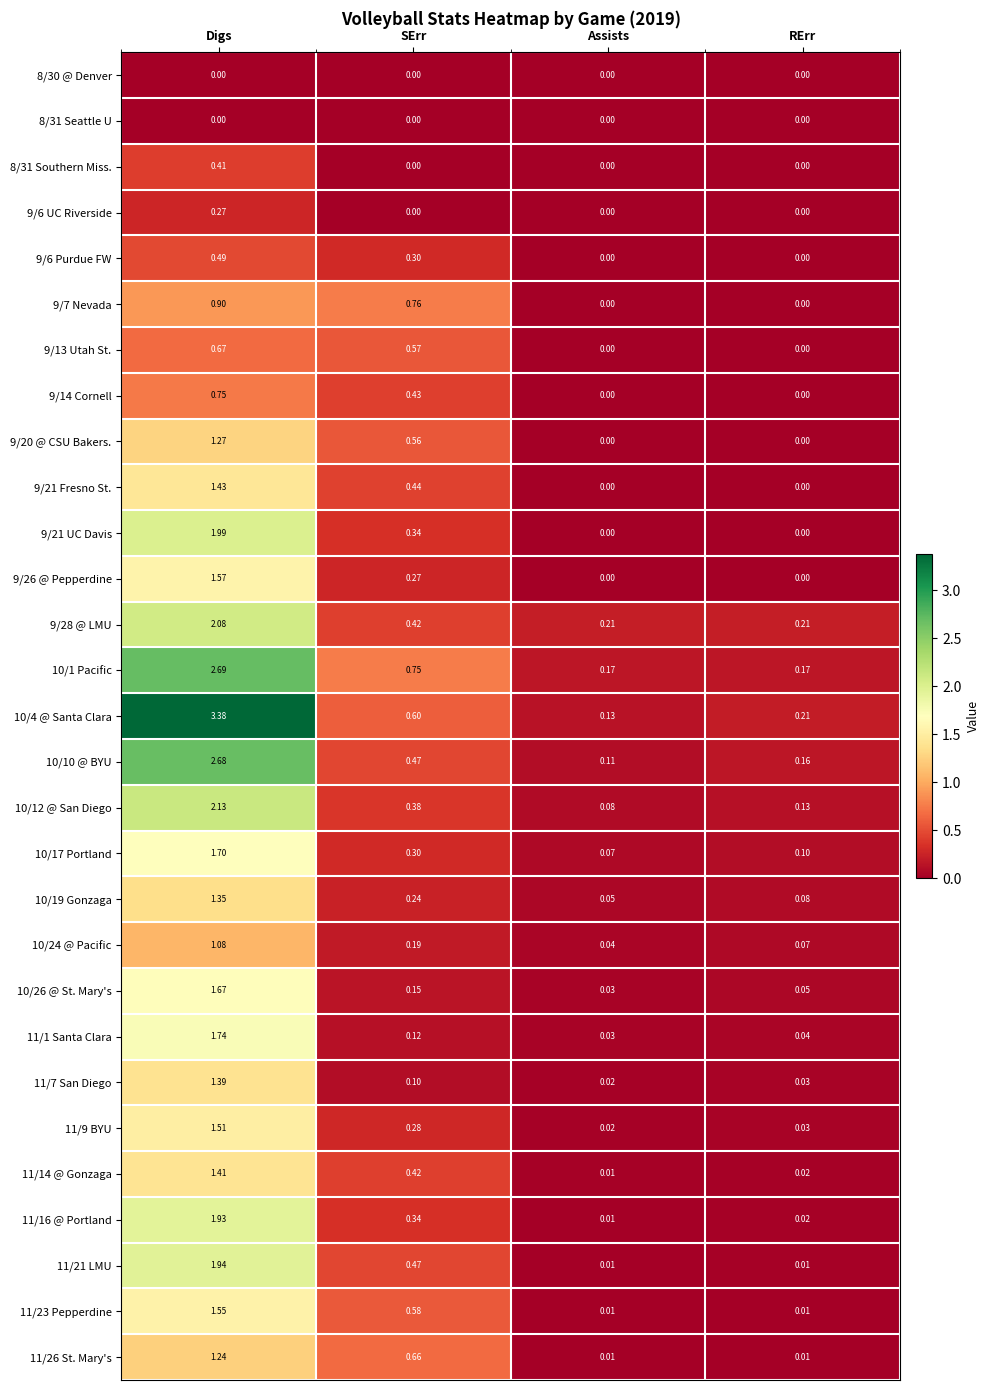

What is the total value across all series at Assists?

1.0